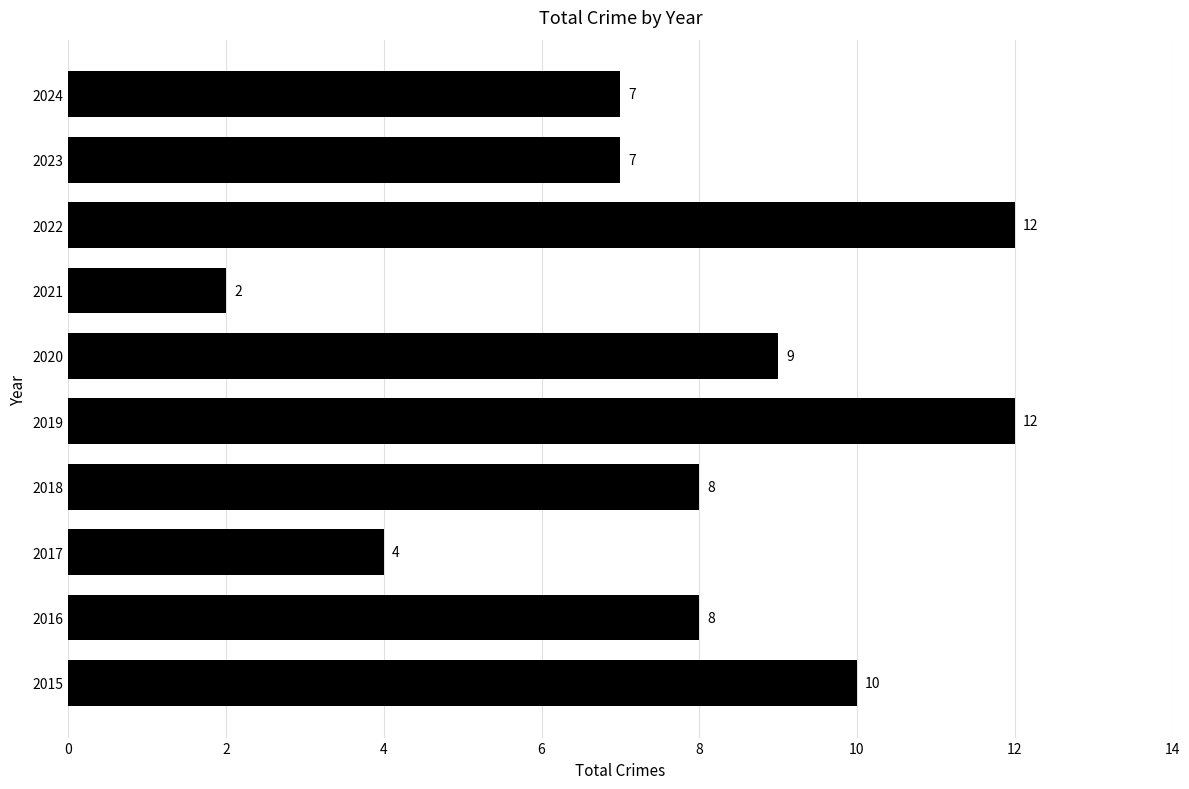

Count the values in the range 7 to 10.

6